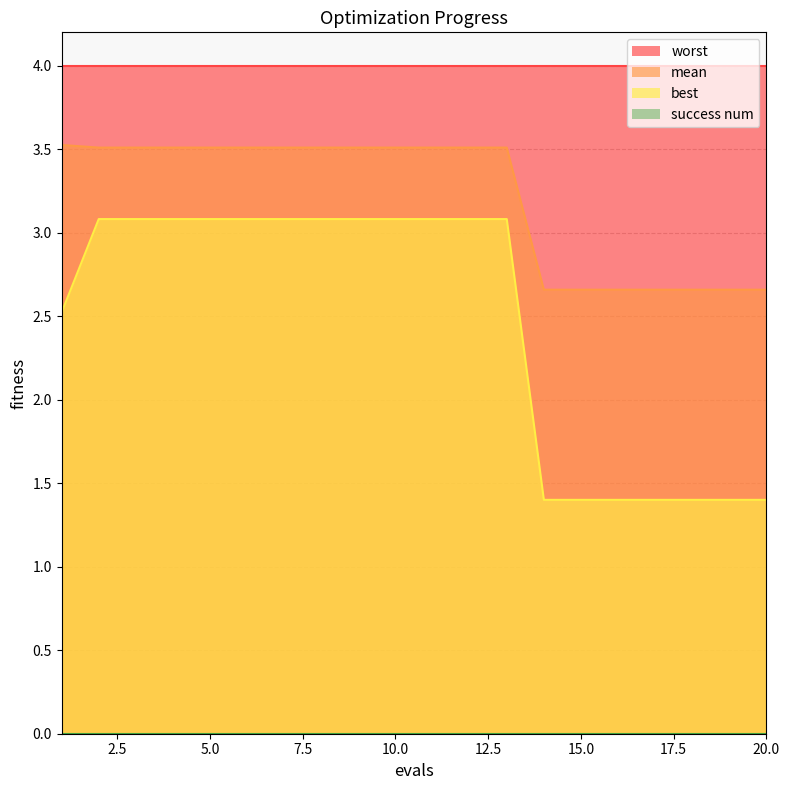

What is the highest value of the mean series?

3.5